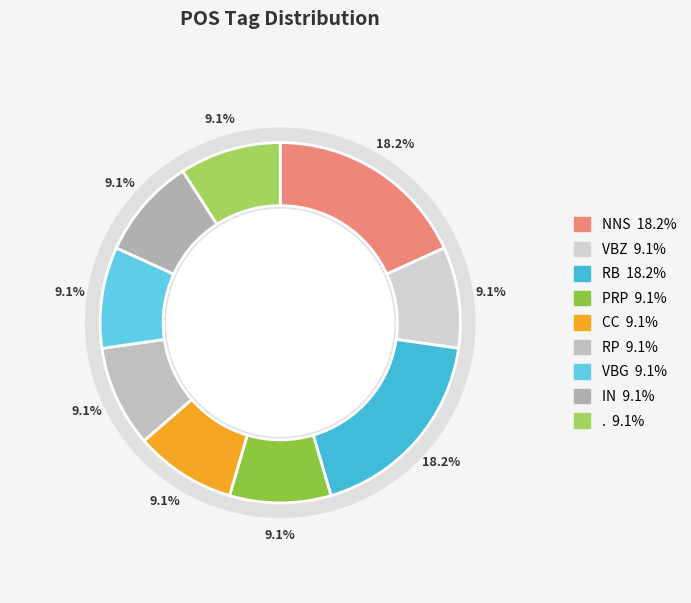

Count the number of slices in the pie.

9